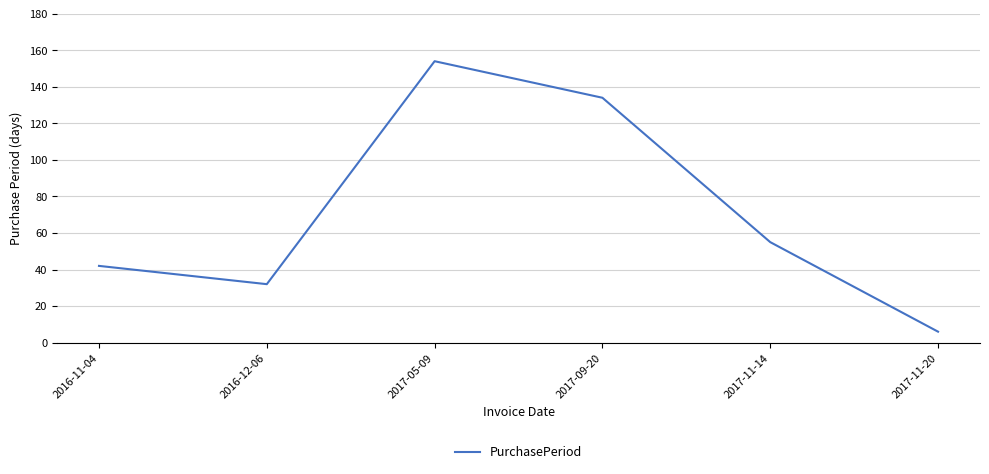

List the labels in order of value, largest first.

2017-05-09, 2017-09-20, 2017-11-14, 2016-11-04, 2016-12-06, 2017-11-20